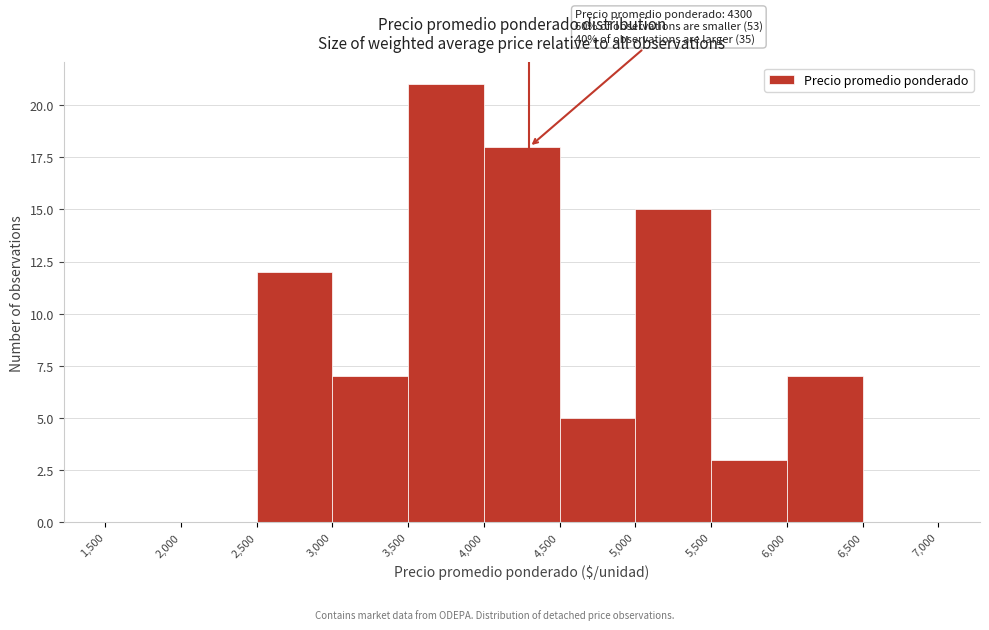

Over which range of the x-axis is the bar tallest?

3,500 to 4,000